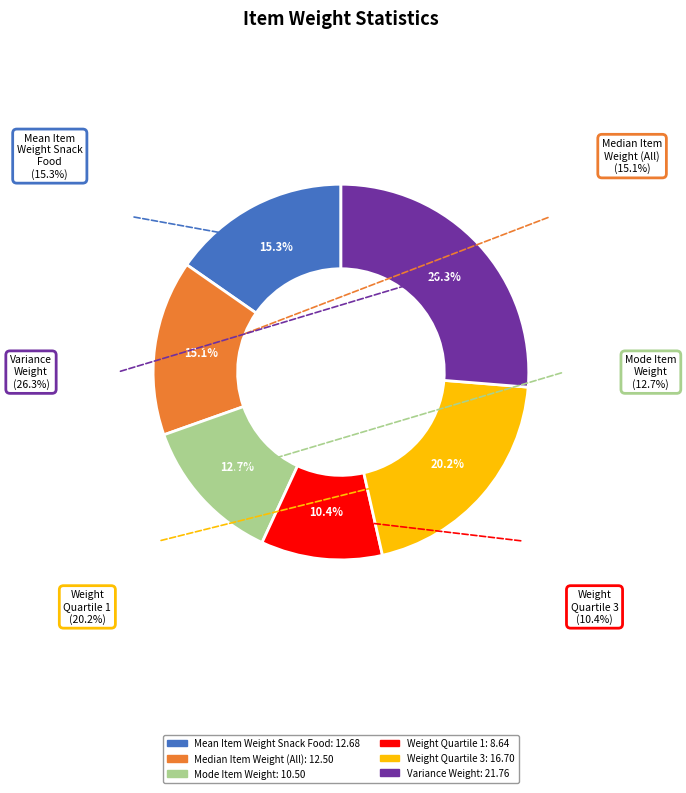

Is the sum of Mode Item Weight and Weight Quartile 1 greater than half?

No